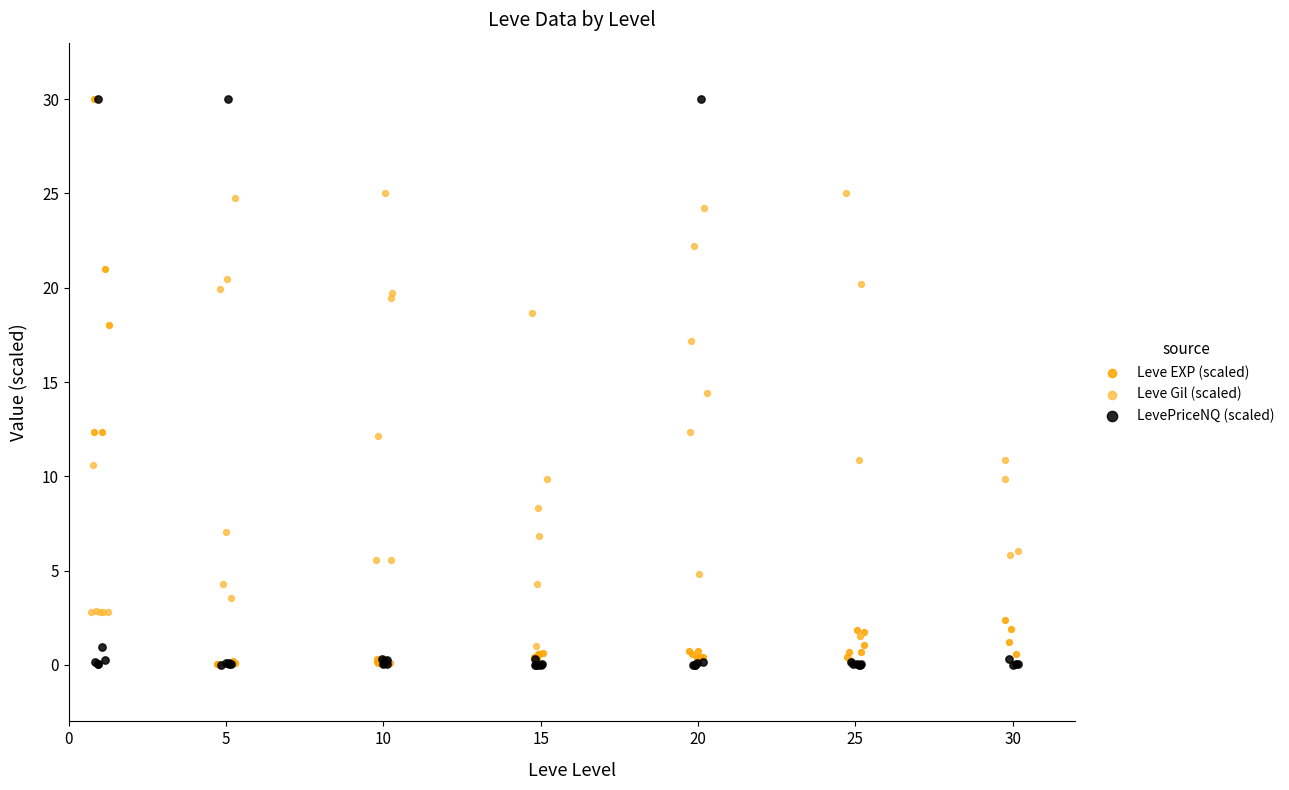

Which series has the widest spread of Y values?

LevePriceNQ (scaled)